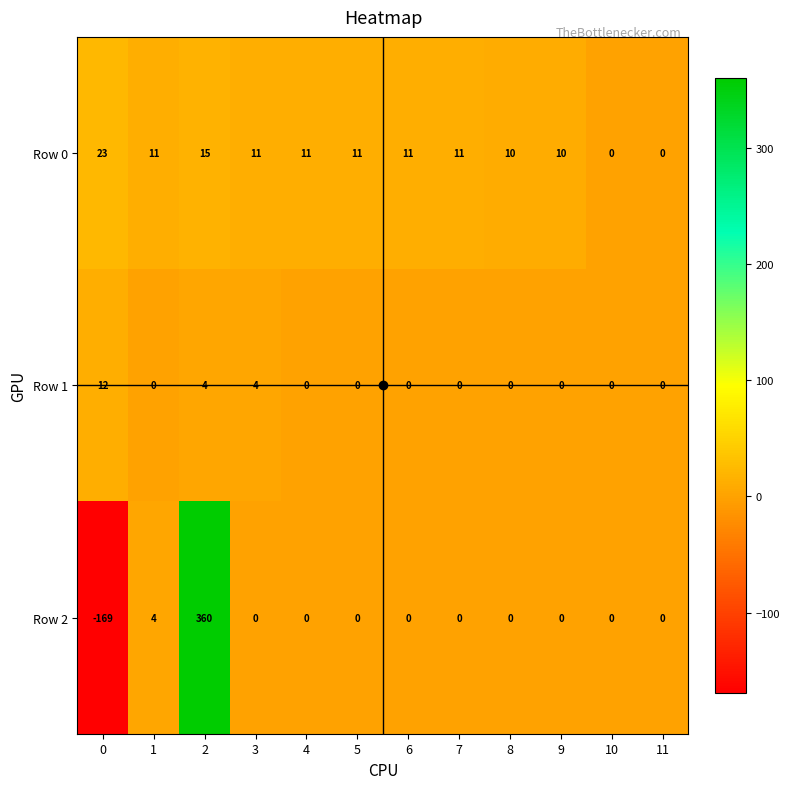

What is the total value across all series at 7?

11